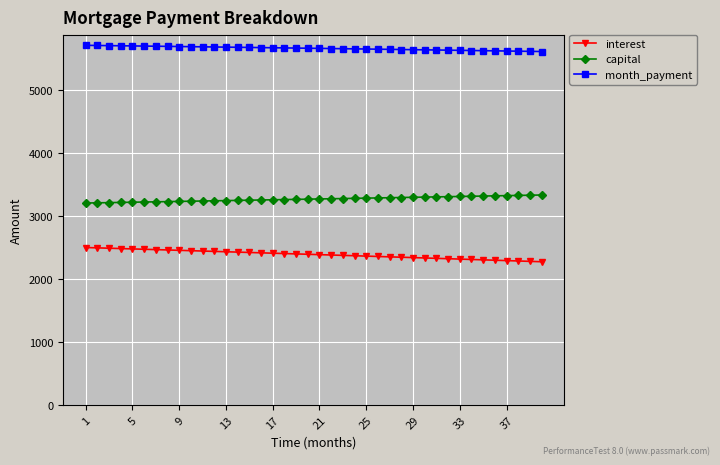

True or false: month_payment and capital intersect in this chart.

False